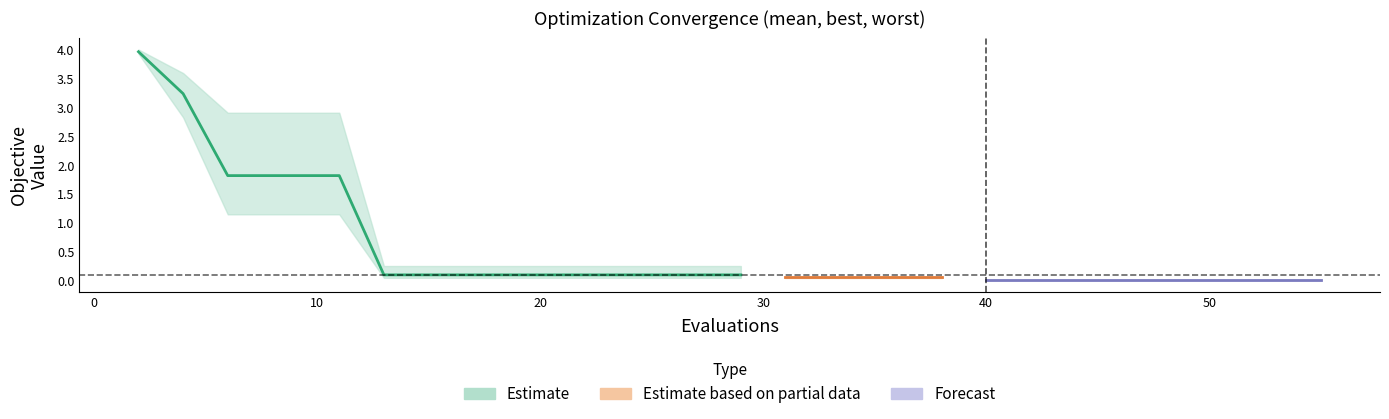

What is the total value across all series at 26?

0.4